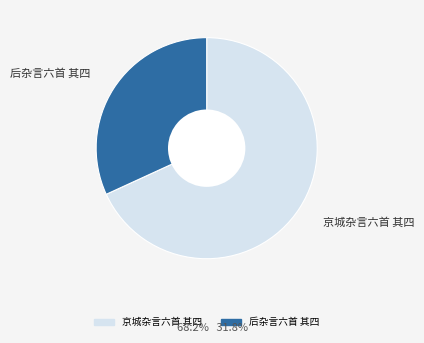

Which slice represents more than half of the pie?

京城杂言六首 其四